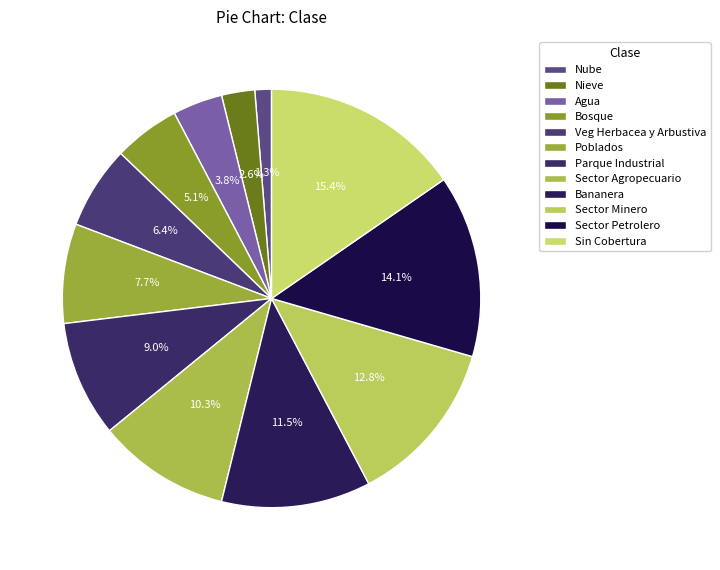

Is there any slice that represents more than half of the pie?

No